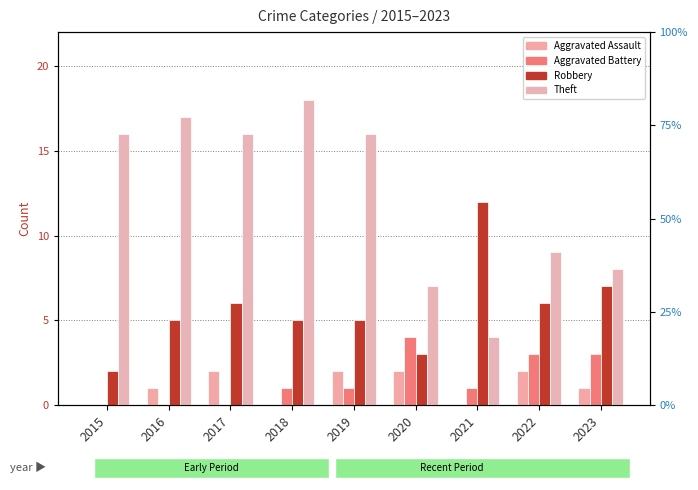

Reading left to right, list all the values displayed in this chart.

Aggravated Assault: 0	1	2	0	2	2	0	2	1
Aggravated Battery: 0	0	0	1	1	4	1	3	3
Robbery: 2	5	6	5	5	3	12	6	7
Theft: 16	17	16	18	16	7	4	9	8